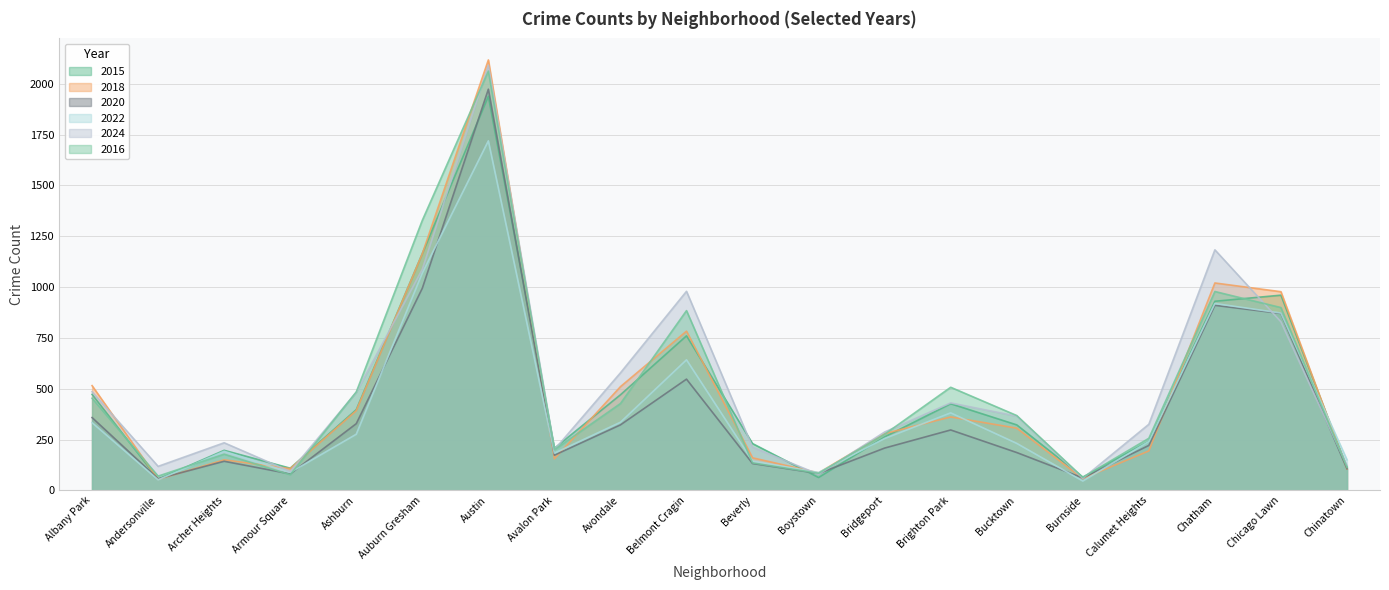

Which series has the largest range (max minus min)?

2018